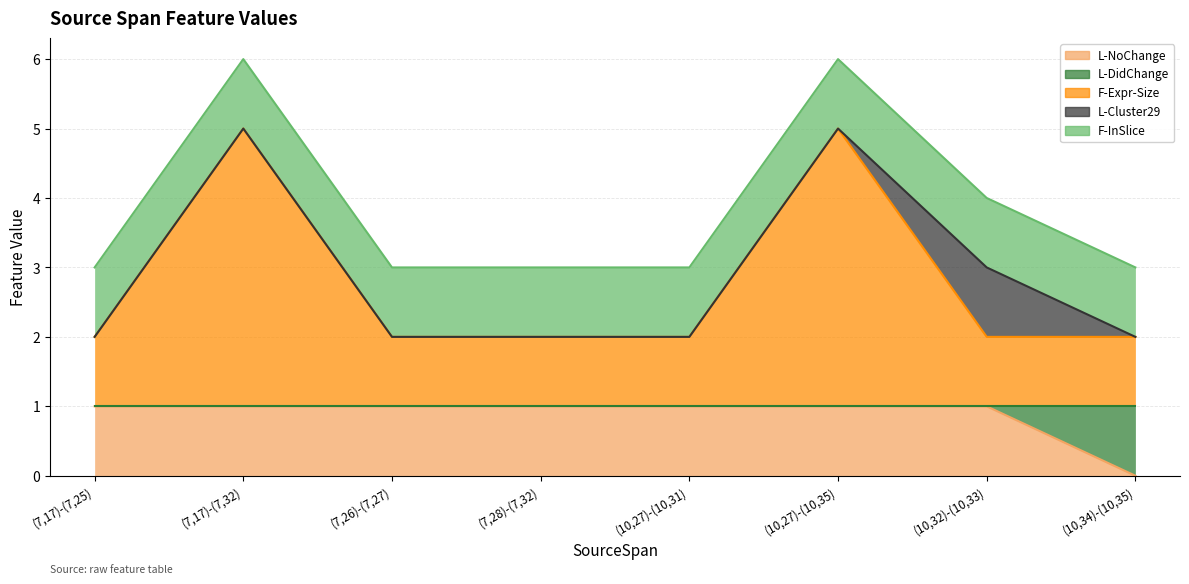

Does the chart display data point markers on the line(s)?

No